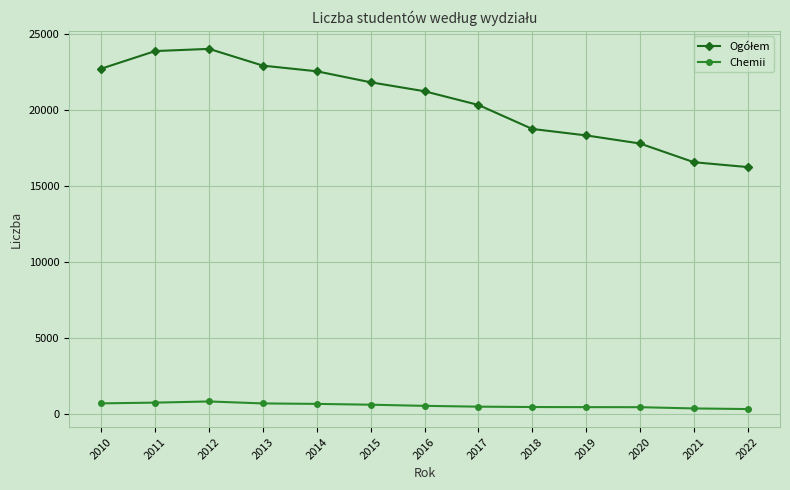

How many values in the Chemii series are below 523?

6